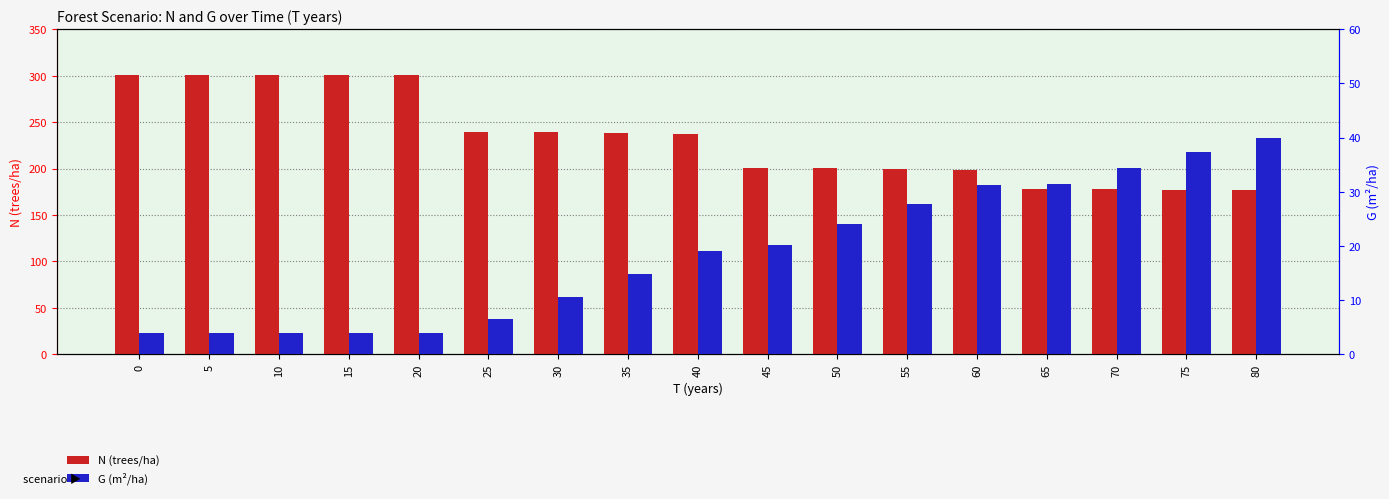

Rank the categories by N (trees/ha) value from lowest to highest.

80, 75, 70, 65, 60, 55, 50, 45, 40, 35, 30, 25, 0, 5, 10, 15, 20